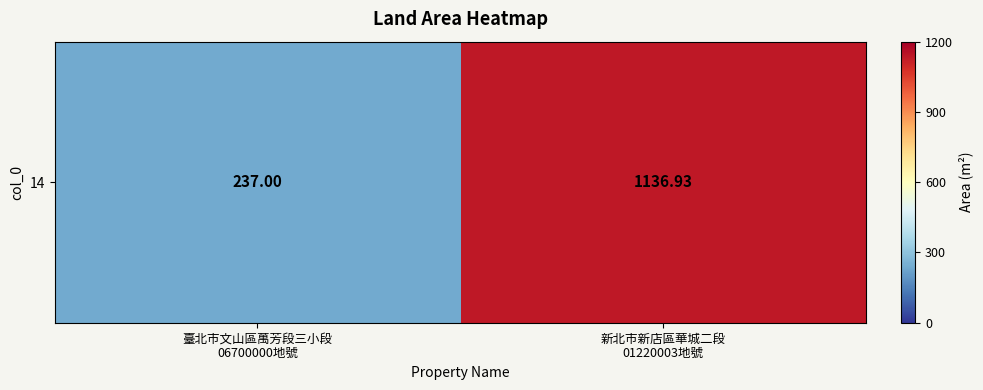

True or false: the data shows 237.0 at 臺北市文山區萬芳段三小段
06700000地號.

True